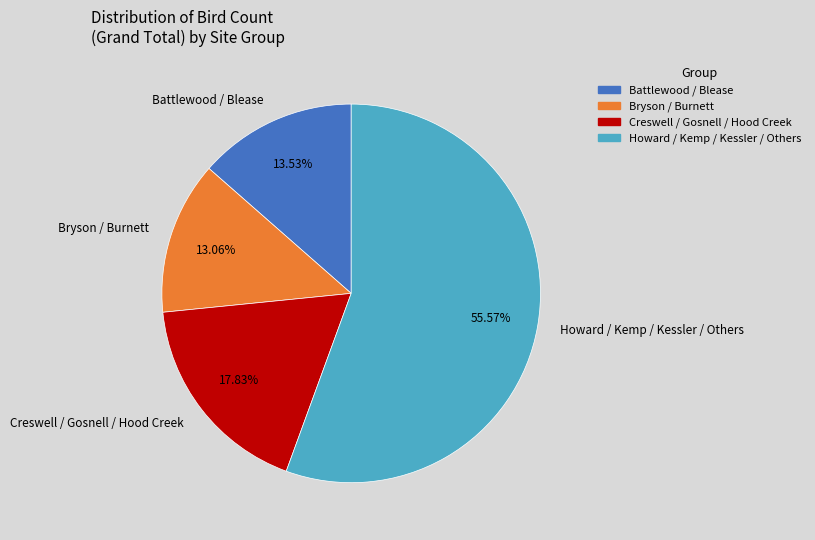

Which slice is the largest?

Howard / Kemp / Kessler / Others